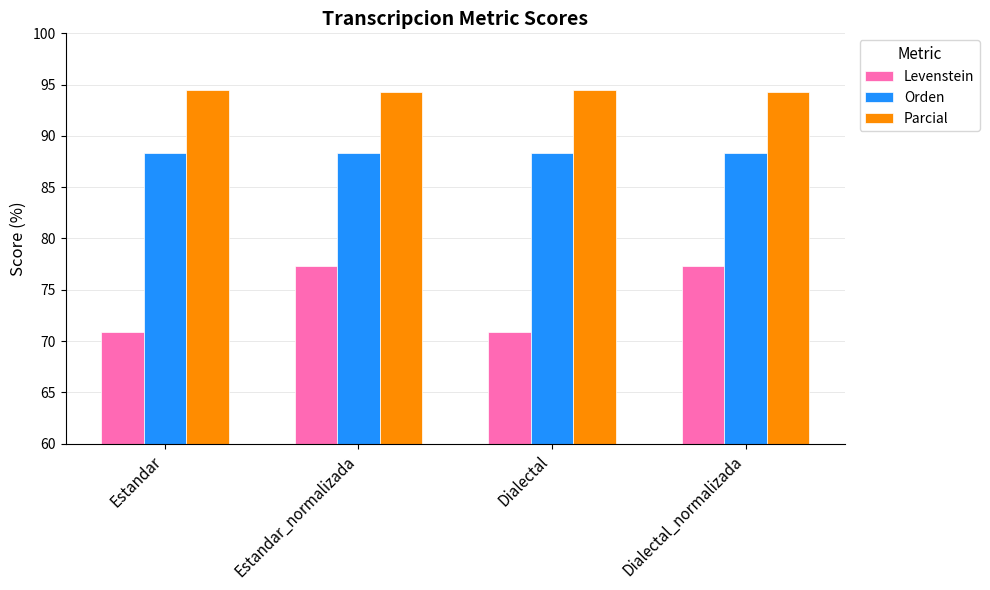

Which series has the largest total across all categories?

Parcial